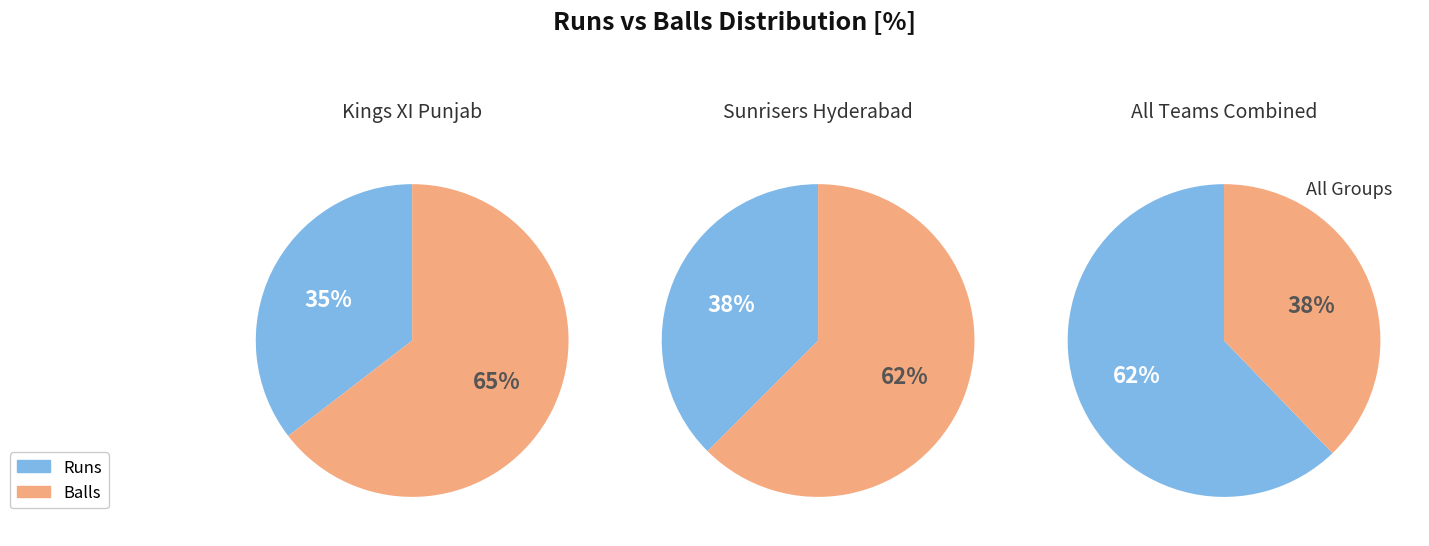

Is the sum of runs and balls greater than half?

Yes